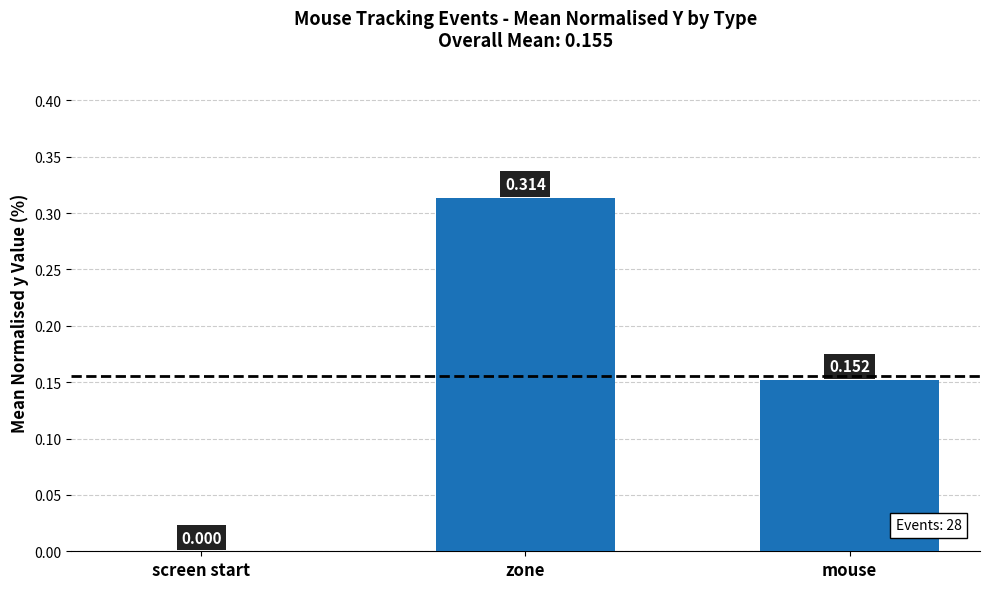

Where is the data nearest to the value 0?

screen start